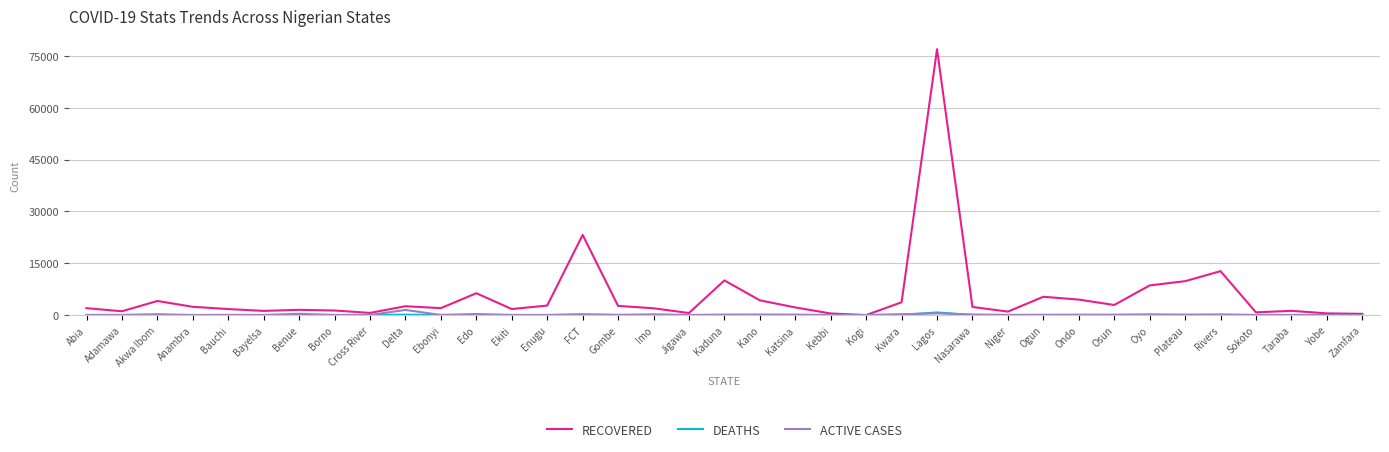

Which category has the highest value in the RECOVERED series?

Lagos